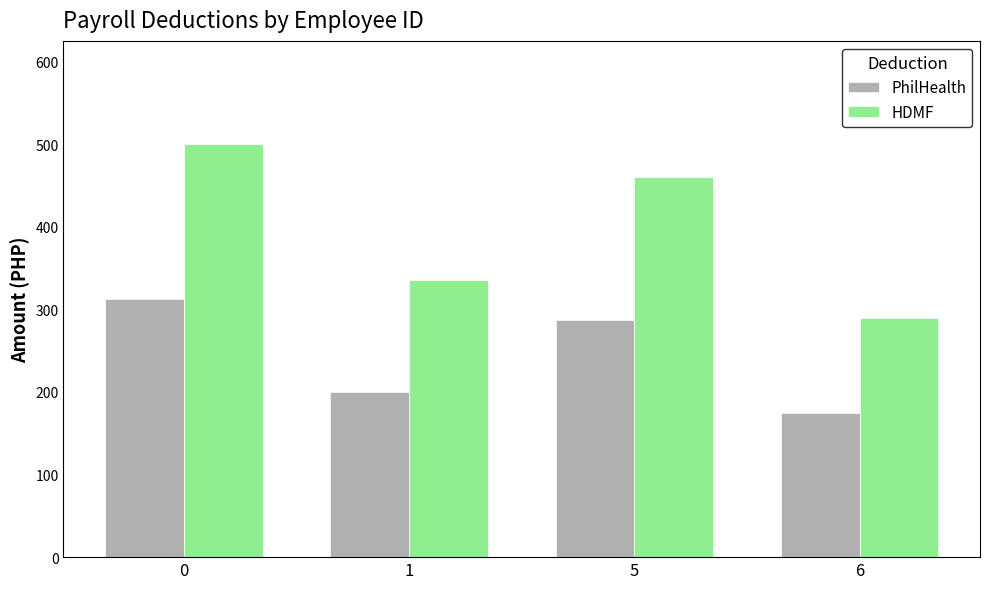

What is the sum of all PhilHealth values?

975.0